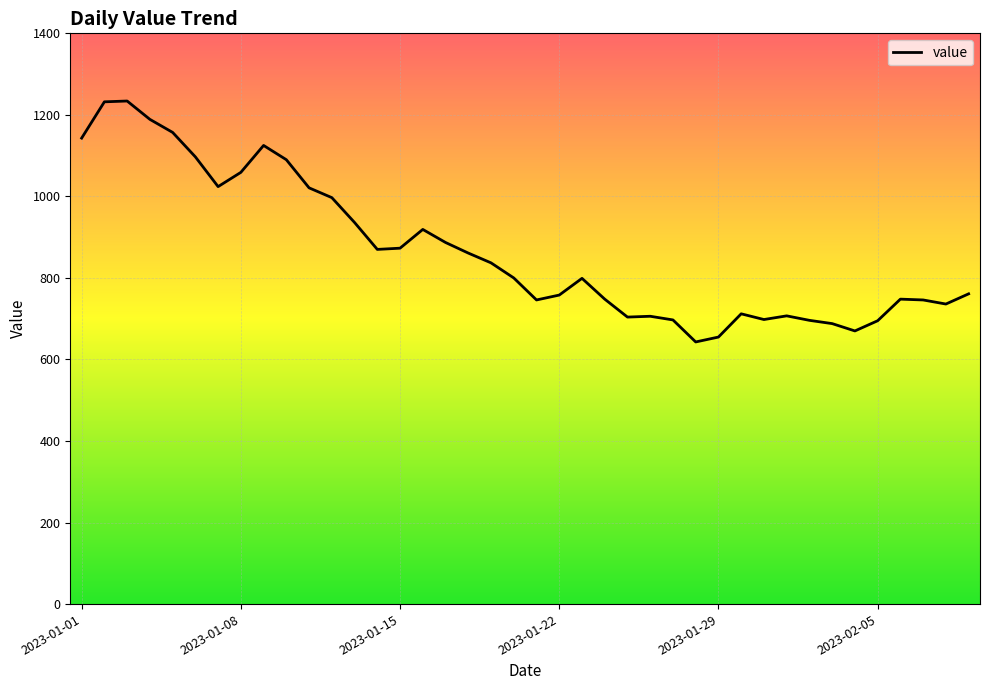

What is the difference between the maximum and minimum values?

591